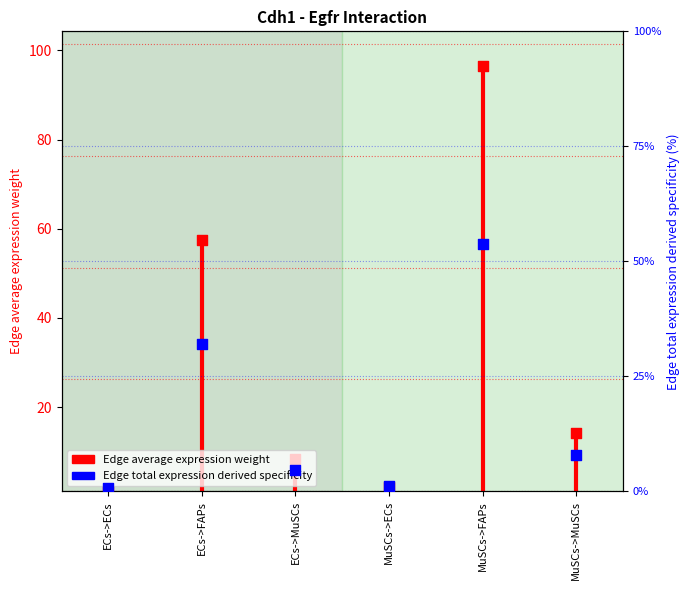

Which series has the largest Y range (max minus min)?

Edge average expression weight